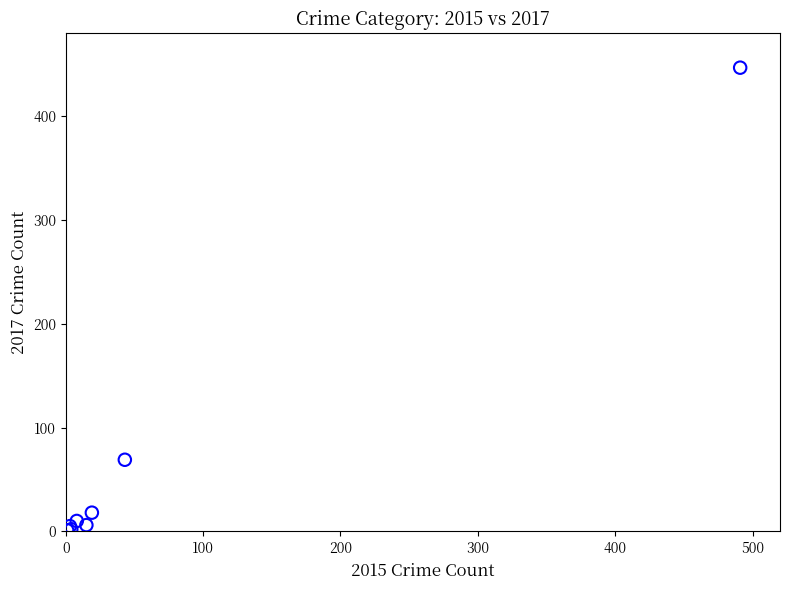

What Y value in the scatter plot is closest to 224?

69